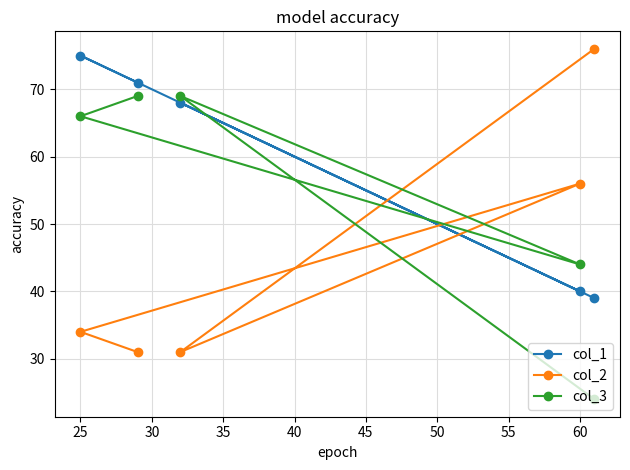

Which series has the largest total across all categories?

col_1